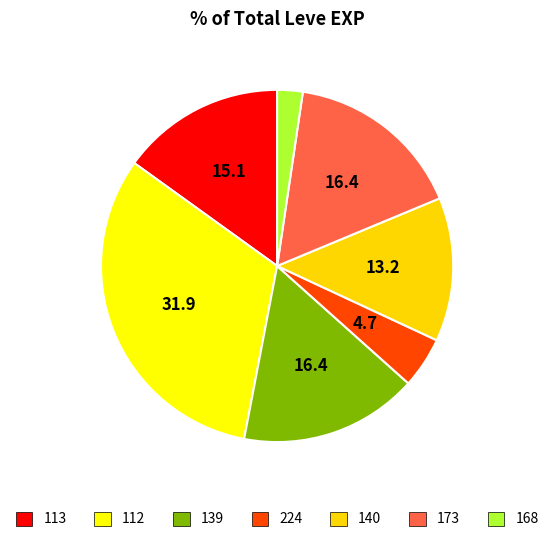

How many slices are in this pie chart?

7